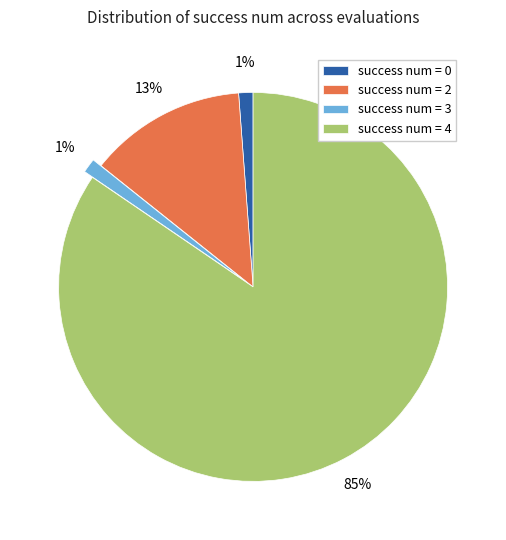

Is there any slice that represents more than half of the pie?

Yes